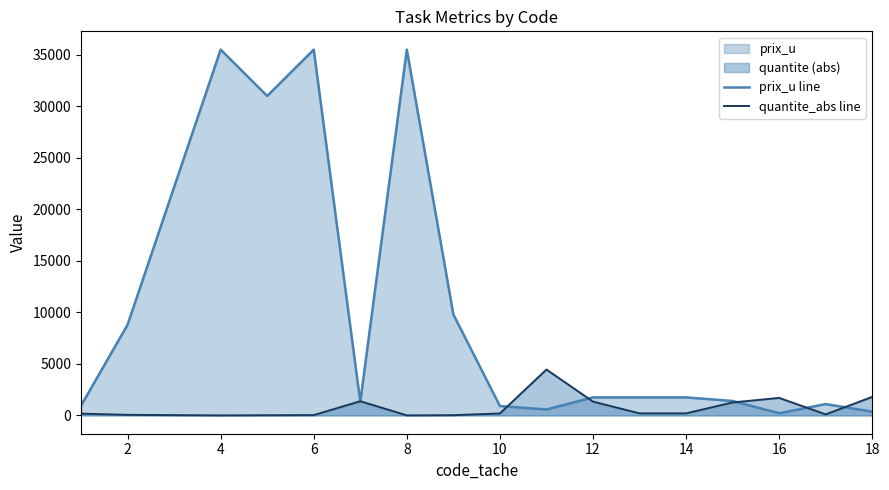

Which series has the largest range (max minus min)?

prix_u line